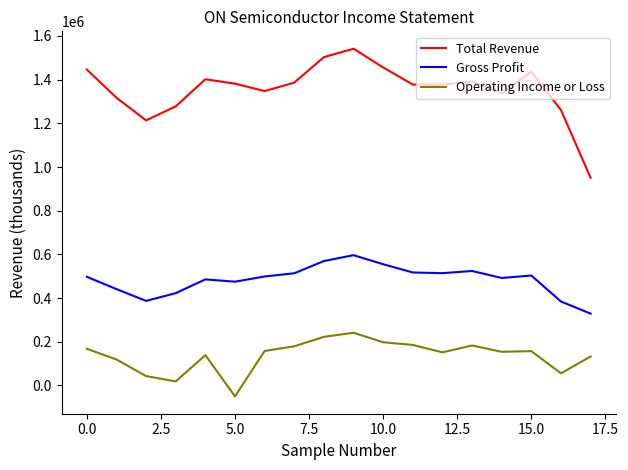

What are all the series names shown in the legend?

Total Revenue, Gross Profit, Operating Income or Loss